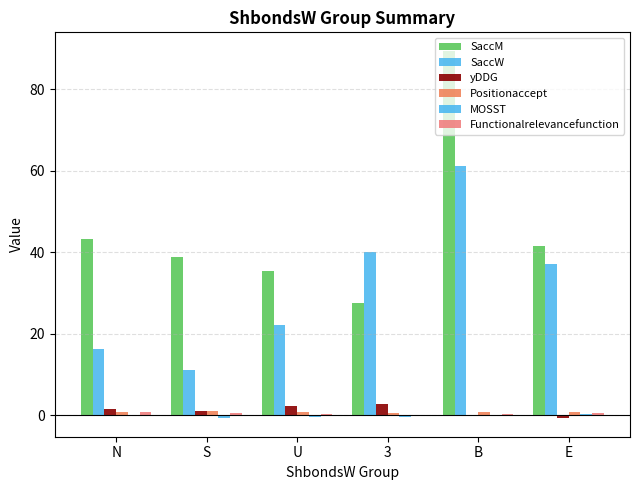

What position from the left is E?

6